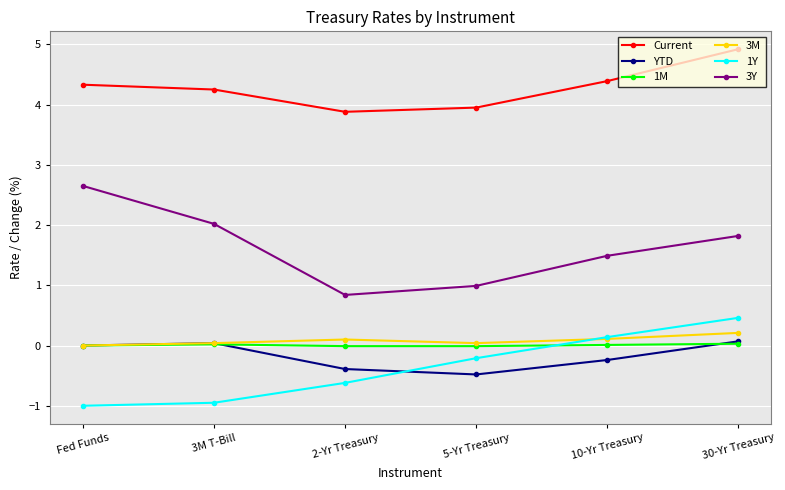

What position from the right is 30-Yr Treasury?

1